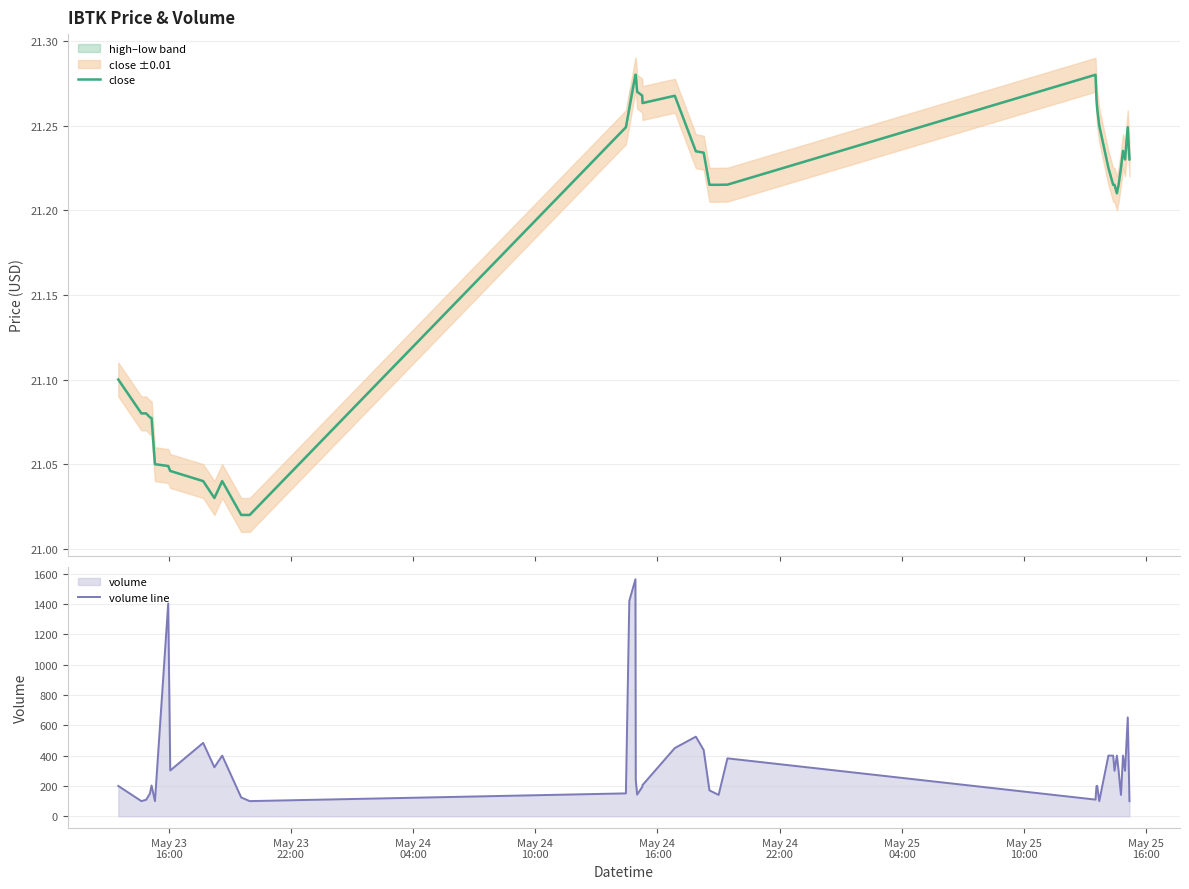

What is the minimum value for volume line?

100